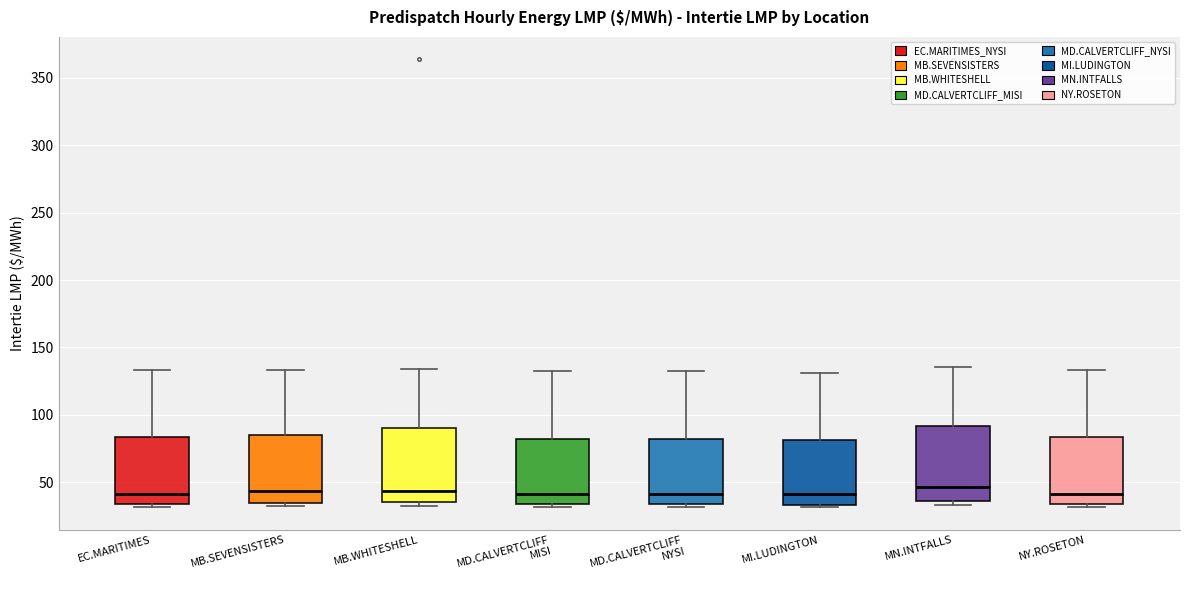

Reading left to right, read every box against the y-axis: the position of its median line, the range the box covers, and the ends of its whiskers. The values are not printed on the chart, so give them approximately, as read against the axis.

EC.MARITIMES: median 40, box 35 to 85, whiskers 30 to 135
MB.SEVENSISTERS: median 45, box 35 to 85, whiskers 30 to 135
MB.WHITESHELL: median 45, box 35 to 90, whiskers 30 to 135
MD.CALVERTCLIFF MISI: median 40, box 35 to 80, whiskers 30 to 130
MD.CALVERTCLIFF NYSI: median 40, box 35 to 80, whiskers 30 to 130
MI.LUDINGTON: median 40, box 35 to 80, whiskers 30 to 130
MN.INTFALLS: median 45, box 35 to 90, whiskers 35 (just below the box's lower edge) to 135
NY.ROSETON: median 40, box 35 to 85, whiskers 30 to 135